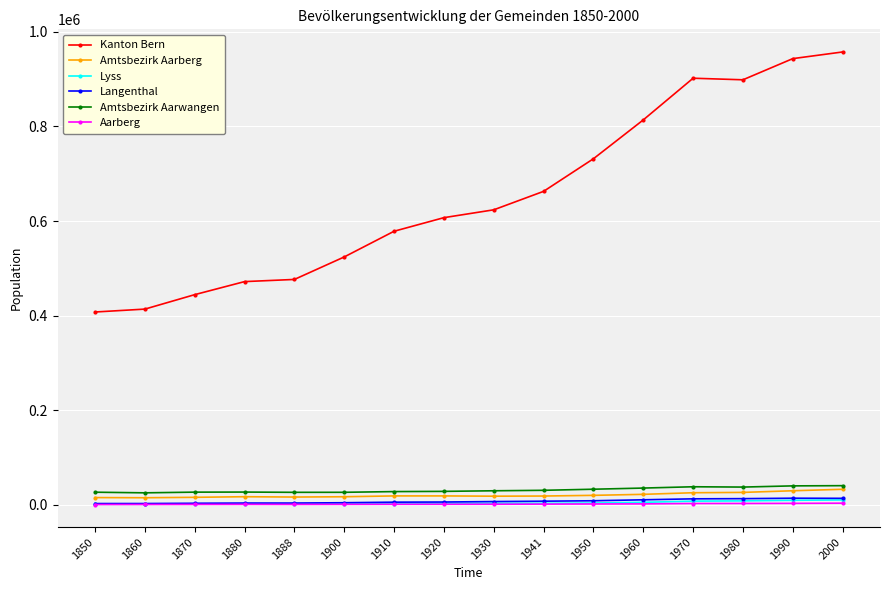

What is the highest value of the Amtsbezirk Aarwangen series?

40835